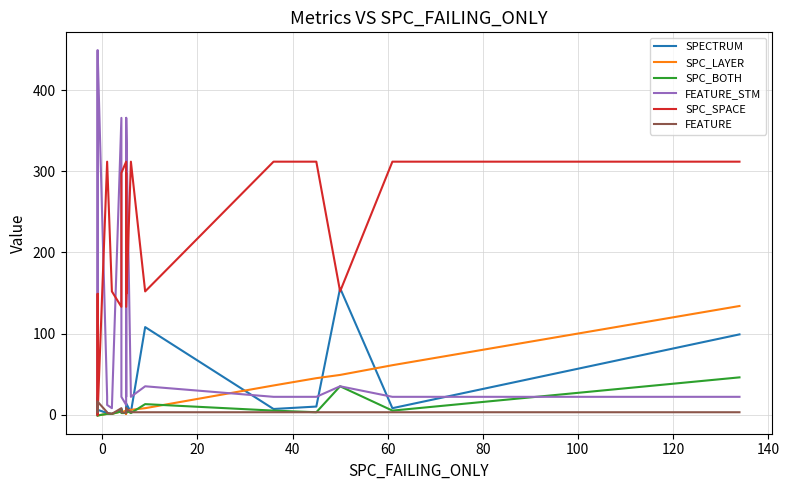

At how many categories does at least one series exceed 28?

33